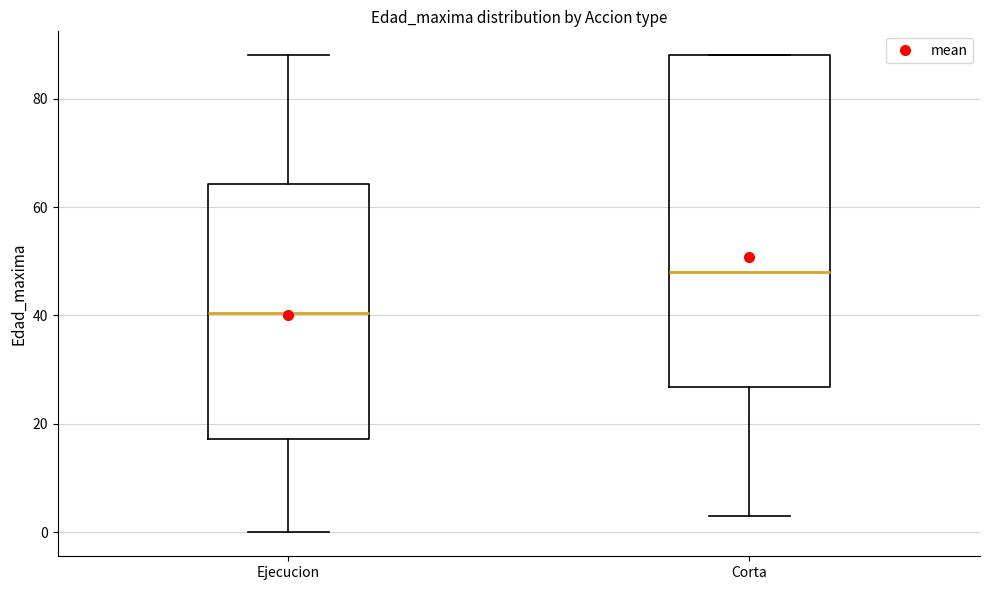

Reading left to right, read every box against the y-axis: the position of its median line, the range the box covers, and the ends of its whiskers. The values are not printed on the chart, so give them approximately, as read against the axis.

Ejecucion: median 40, box 18 to 64, whiskers 0 to 88
Corta: median 48, box 26 to 88, whiskers 4 to 88